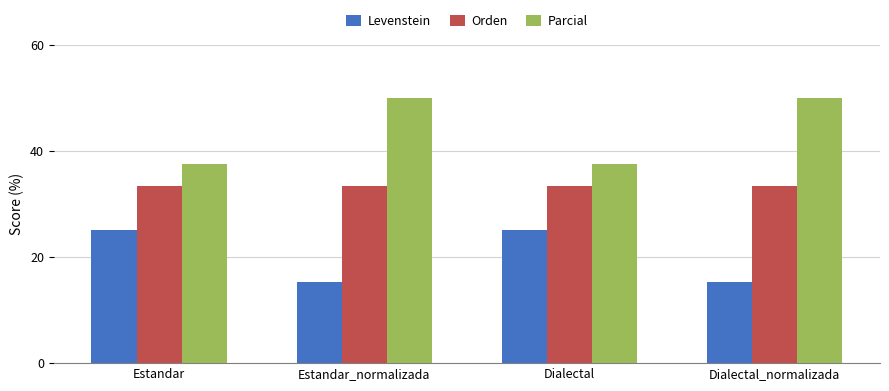

Reading left to right, transcribe all the data shown in this chart.

Levenstein: Estandar=25.0	Estandar_normalizada=15.4	Dialectal=25.0	Dialectal_normalizada=15.4
Orden: Estandar=33.3	Estandar_normalizada=33.3	Dialectal=33.3	Dialectal_normalizada=33.3
Parcial: Estandar=37.5	Estandar_normalizada=50.0	Dialectal=37.5	Dialectal_normalizada=50.0